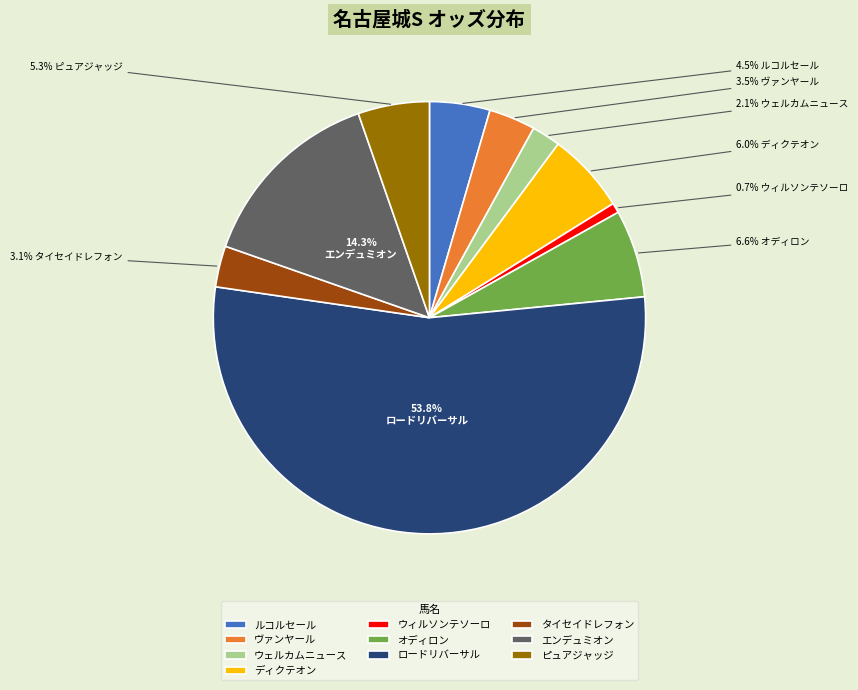

What is the largest slice in the pie chart?

ロードリバーサル